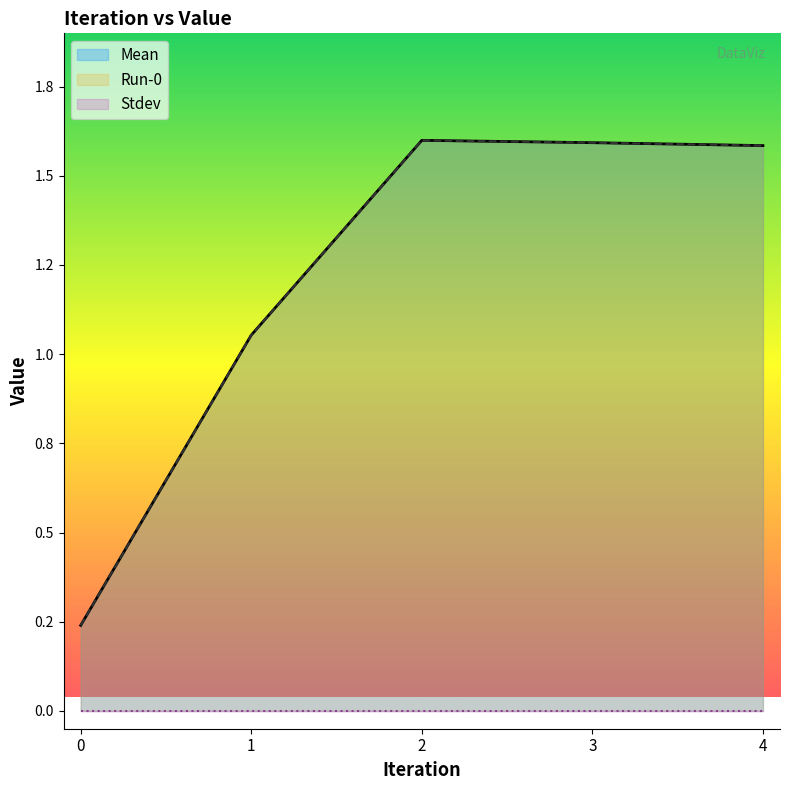

At which label does Mean reach its peak?

2